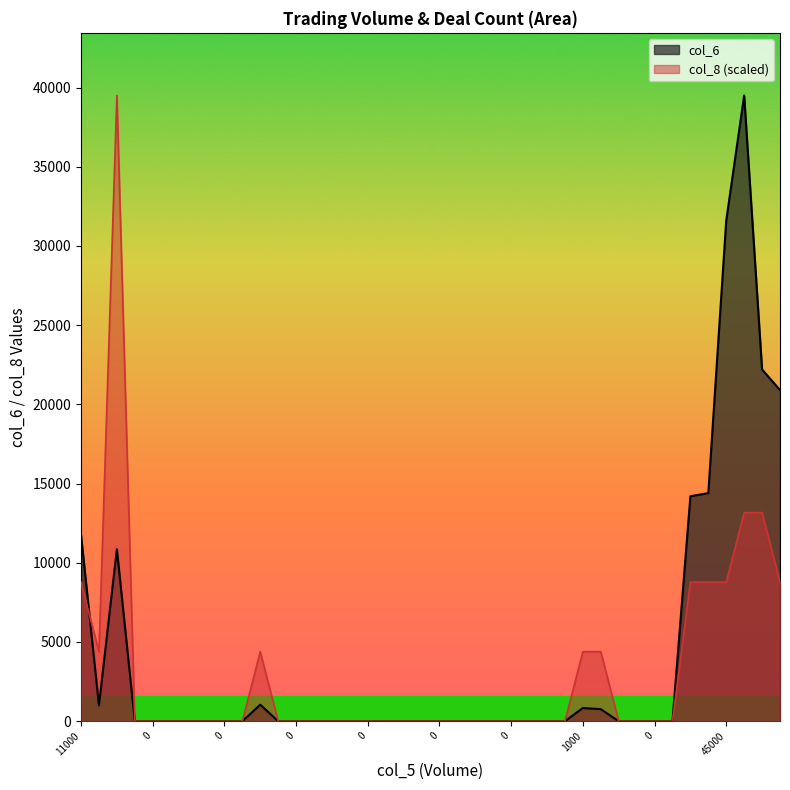

What are all the series names shown in the legend?

col_6, col_8 (scaled)